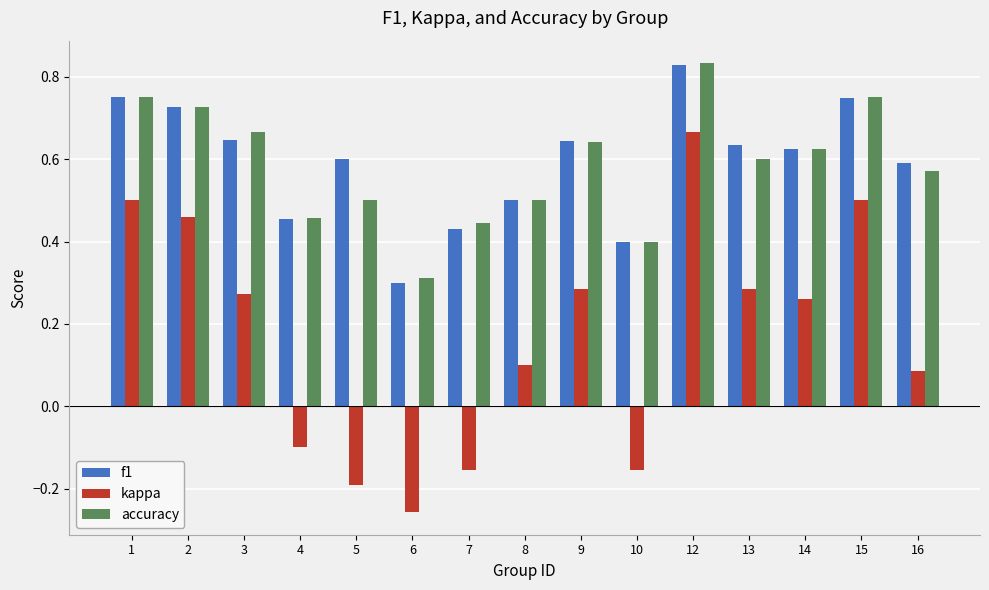

True or false: accuracy has a value of 0.5 at 15.

False